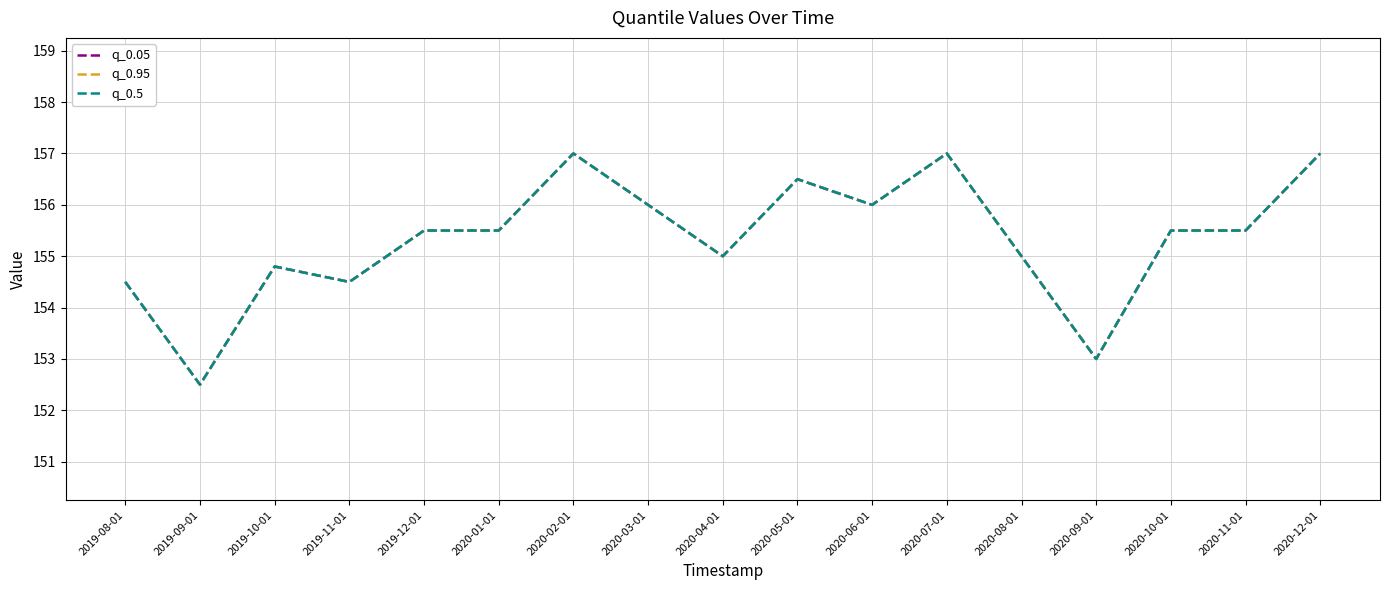

Which series has the largest total across all categories?

q_0.05